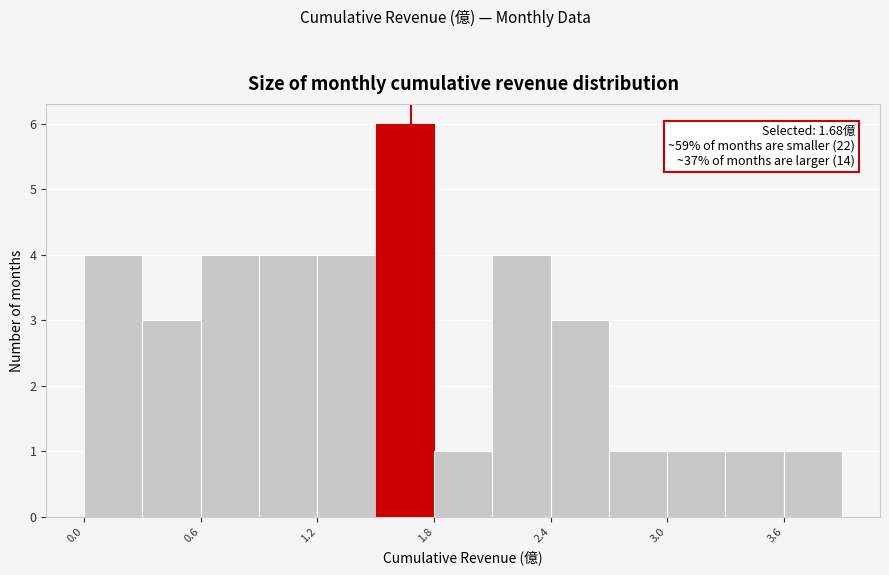

Read against the x-axis, roughly where is the centre of the tallest bar?

1.7